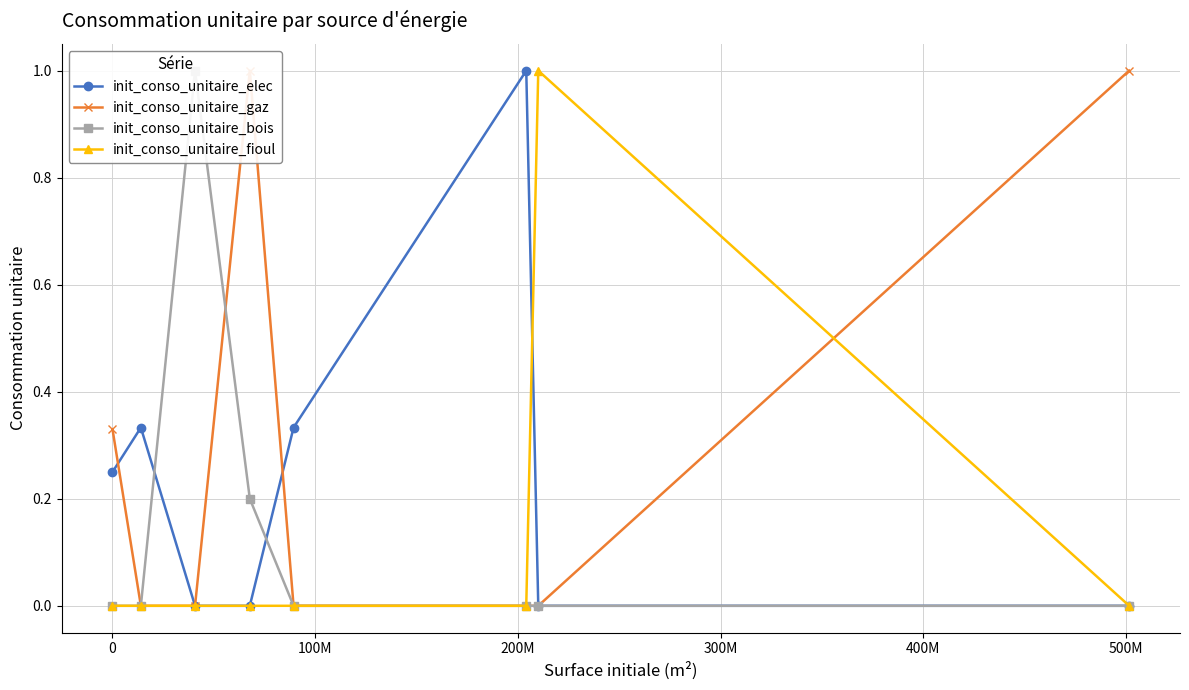

How many lines are shown in the chart?

4